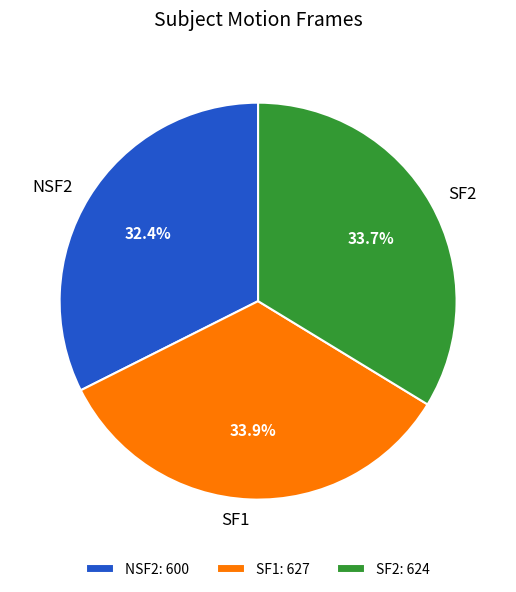

Which has a higher value, SF1 or NSF2?

SF1